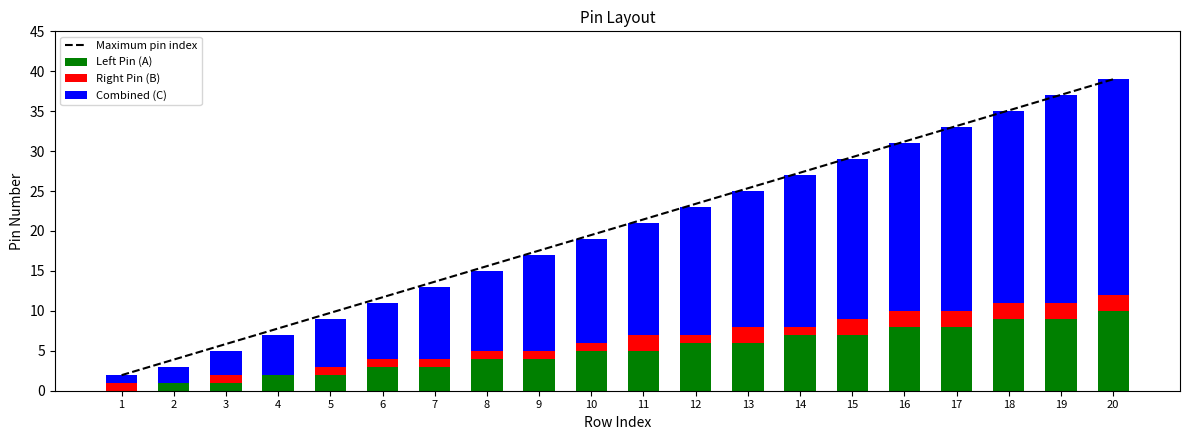

True or false: Right Pin (B) has a value of 0.0 at 2.

True